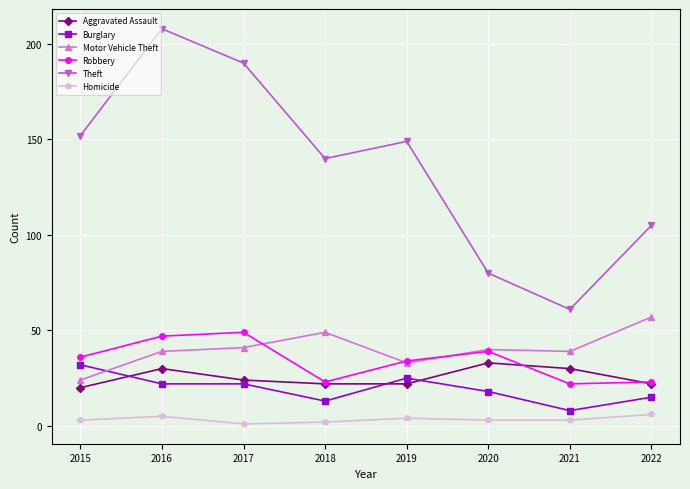

At 2016, list the series in order from smallest to largest.

Homicide, Burglary, Aggravated Assault, Motor Vehicle Theft, Robbery, Theft